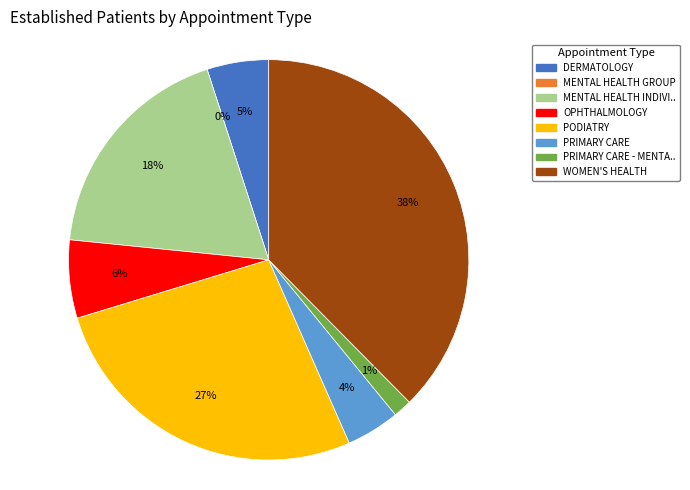

To the nearest percent, what percentage of the pie is PRIMARY CARE - MENTAL HEALTH INTEGRATED?

1%